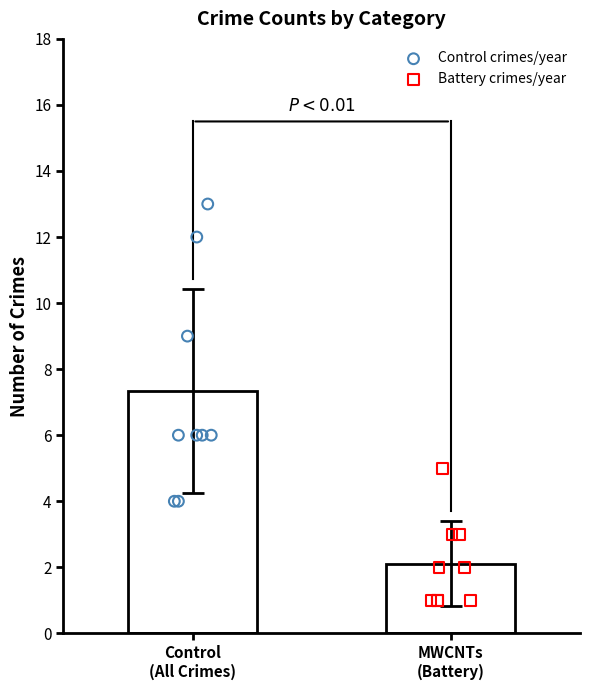

Is the value of Control crimes/year at 6 greater than the value of Battery crimes/year at 3?

Yes